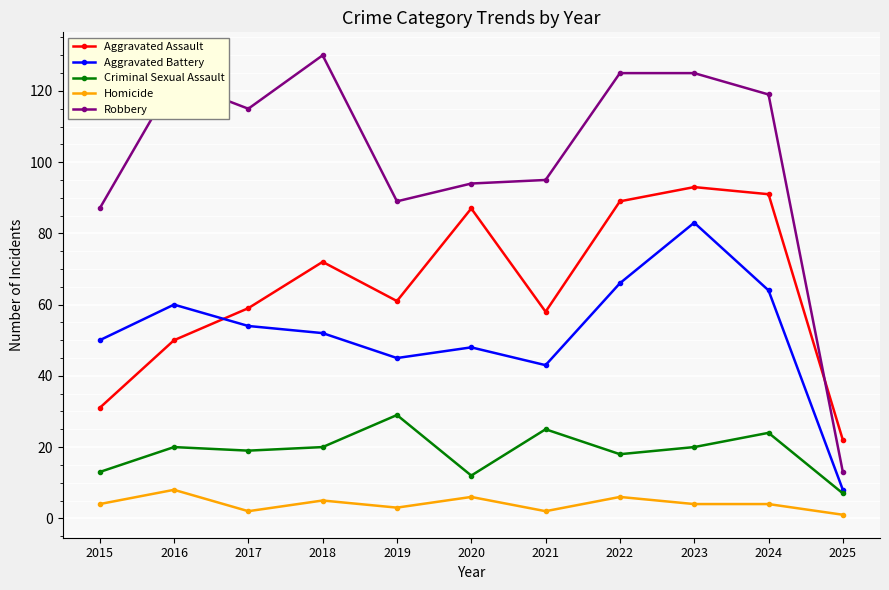

At which category is the sum across all series the highest?

2023